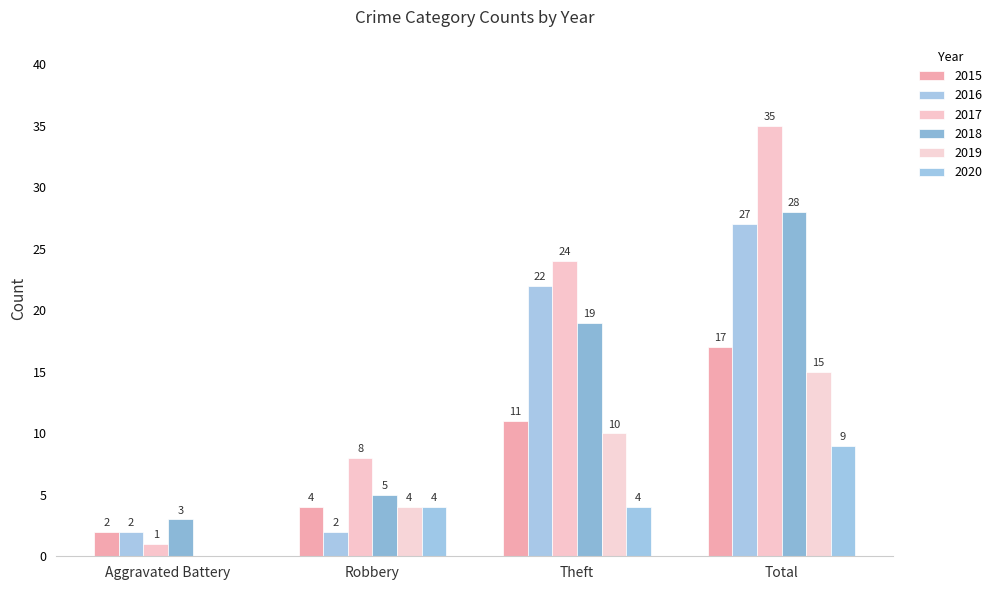

List the labels in order of 2017 value, smallest first.

Aggravated Battery, Robbery, Theft, Total